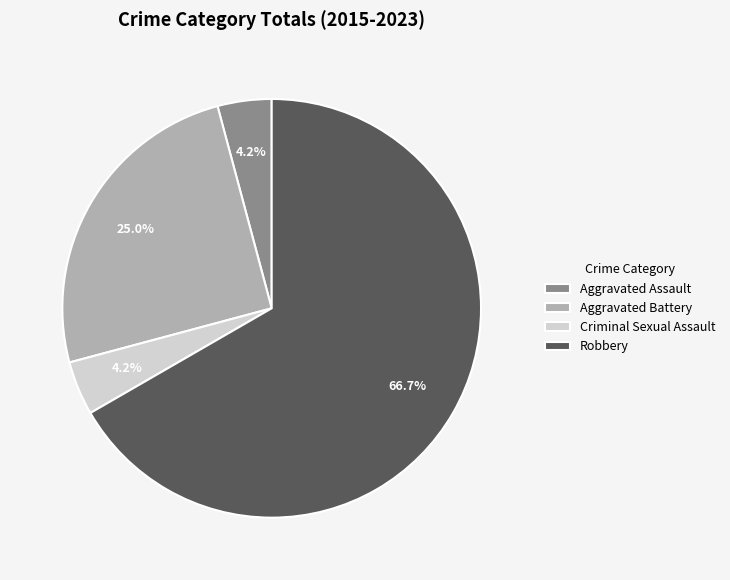

Count the number of slices in the pie.

4